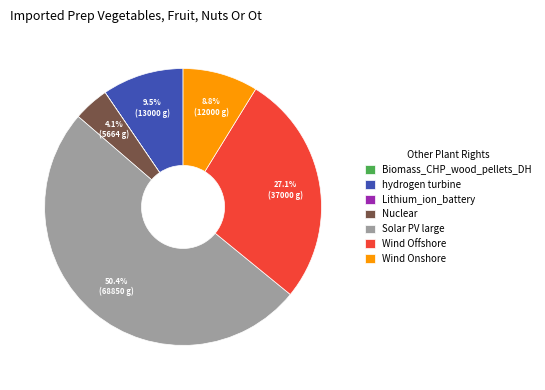

What is the largest slice in the pie chart?

Solar PV large